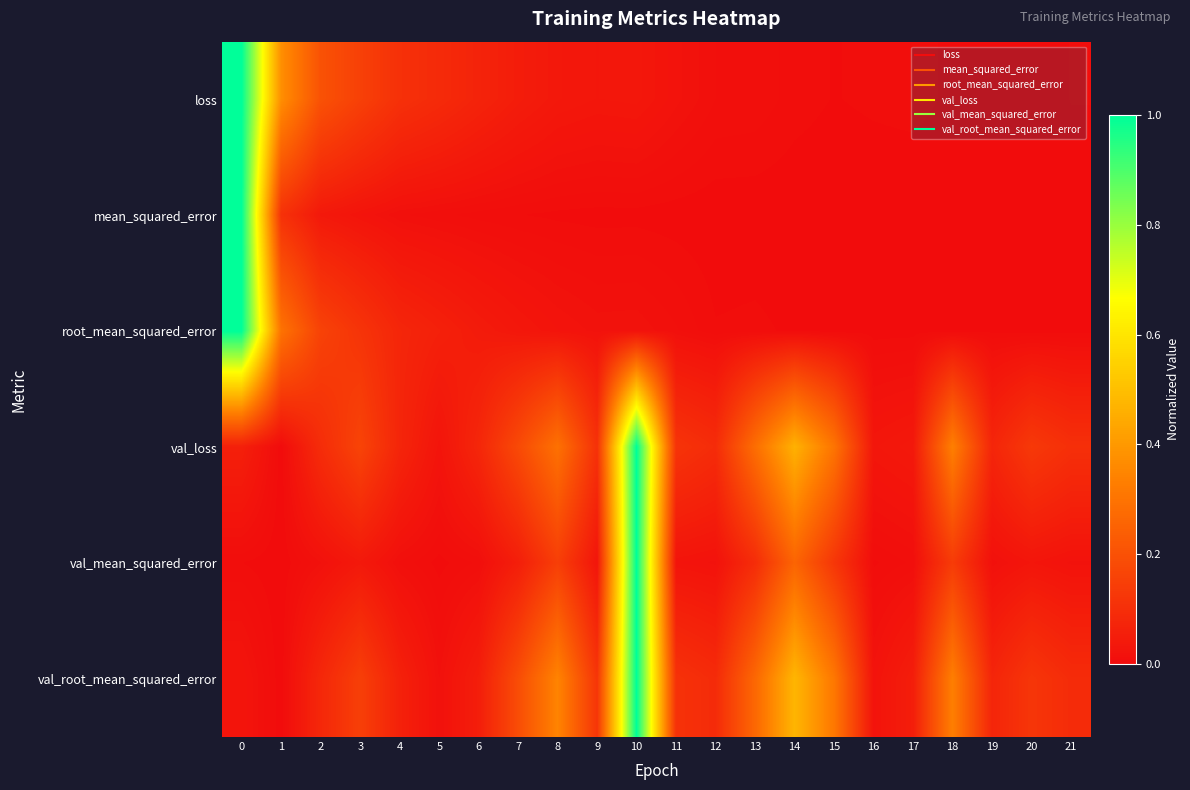

Which series changed the most between 4 and 17?

loss